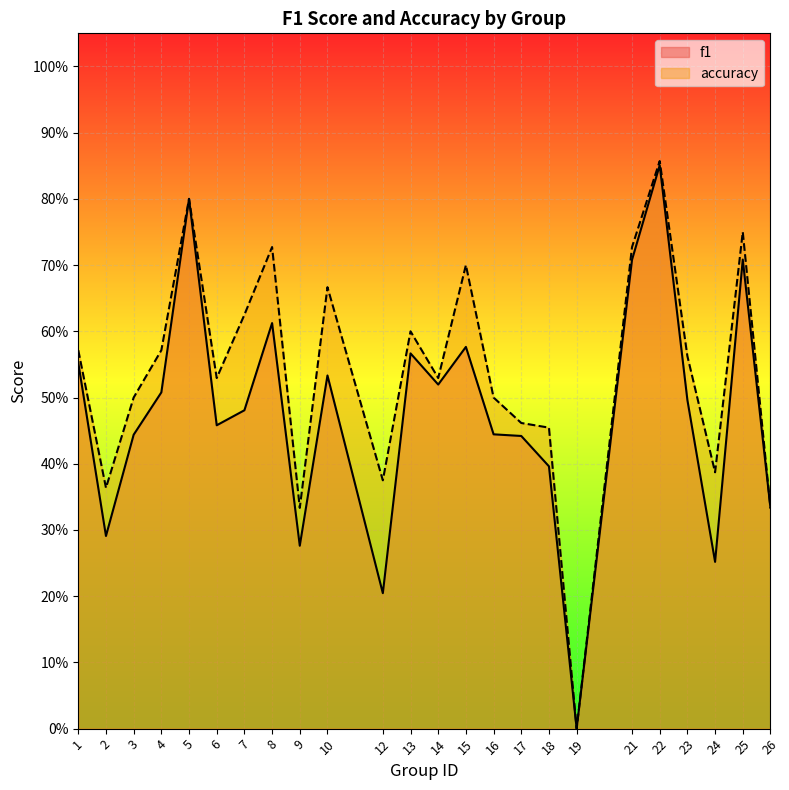

At which label does f1 reach its peak?

22